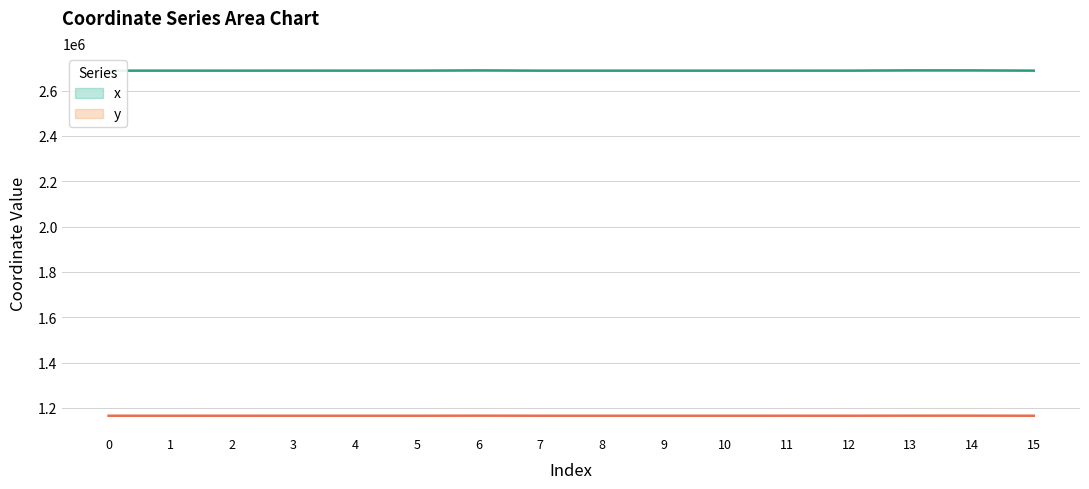

What is the minimum value for y?

1165232.2